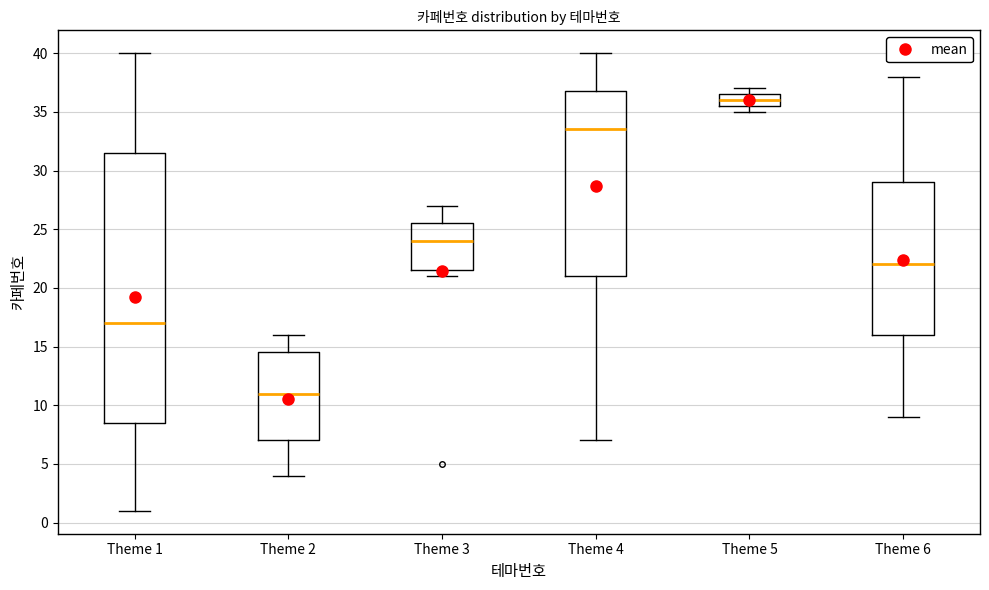

Reading left to right, read every box against the y-axis: the position of its median line, the range the box covers, and the ends of its whiskers. The values are not printed on the chart, so give them approximately, as read against the axis.

Theme 1: median 17.0, box 8.5 to 31.5, whiskers 1.0 to 40.0
Theme 2: median 11.0, box 7.0 to 14.5, whiskers 4.0 to 16.0
Theme 3: median 24.0, box 21.5 to 25.5, whiskers 21.0 to 27.0
Theme 4: median 33.5, box 21.0 to 37.0, whiskers 7.0 to 40.0
Theme 5: median 36.0, box 35.5 to 36.5, whiskers 35.0 to 37.0
Theme 6: median 22.0, box 16.0 to 29.0, whiskers 9.0 to 38.0